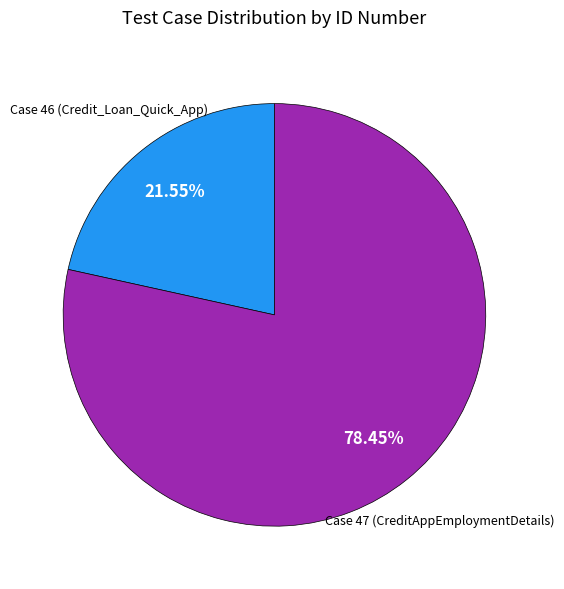

To the nearest percent, what is the difference between the largest and smallest slice percentages?

57%